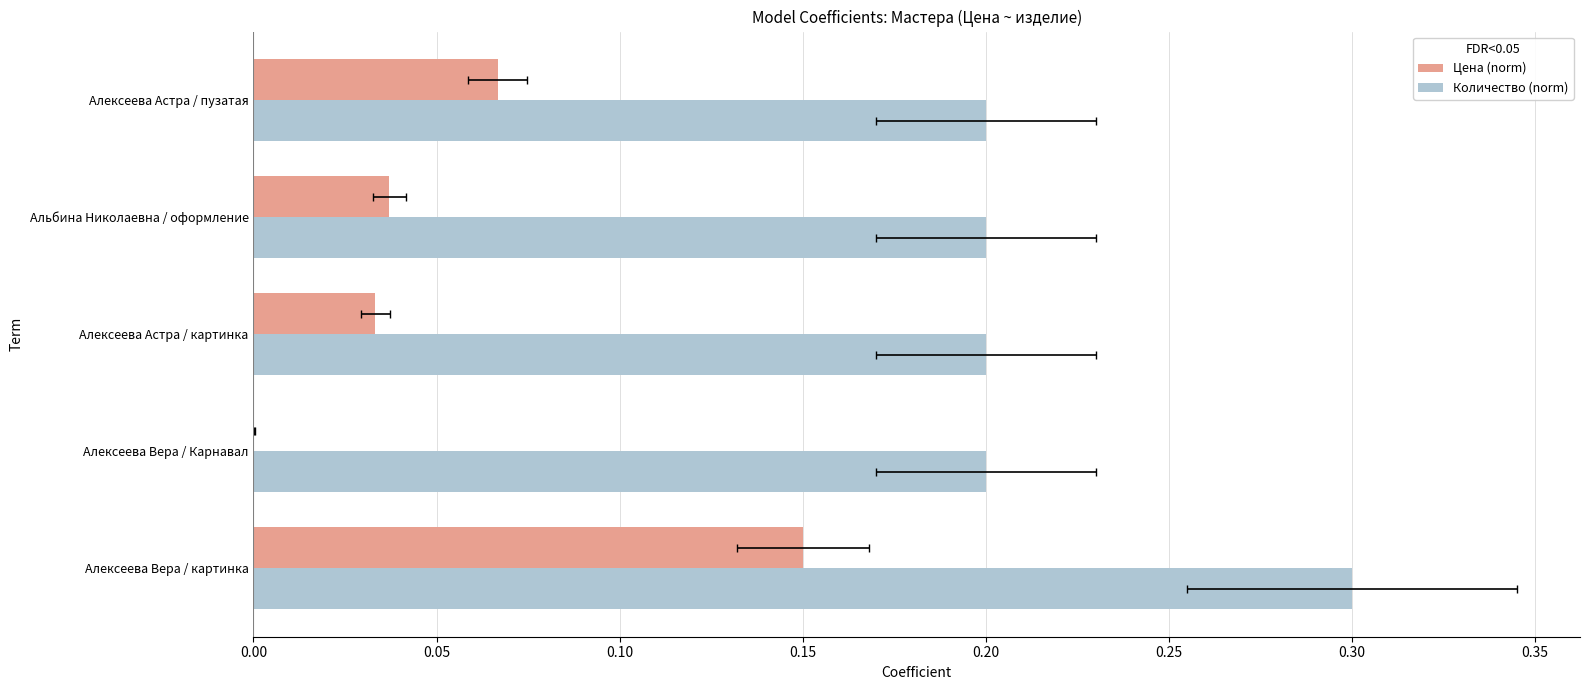

List the series in order of their overall mean, highest first.

Количество (norm), Цена (norm)